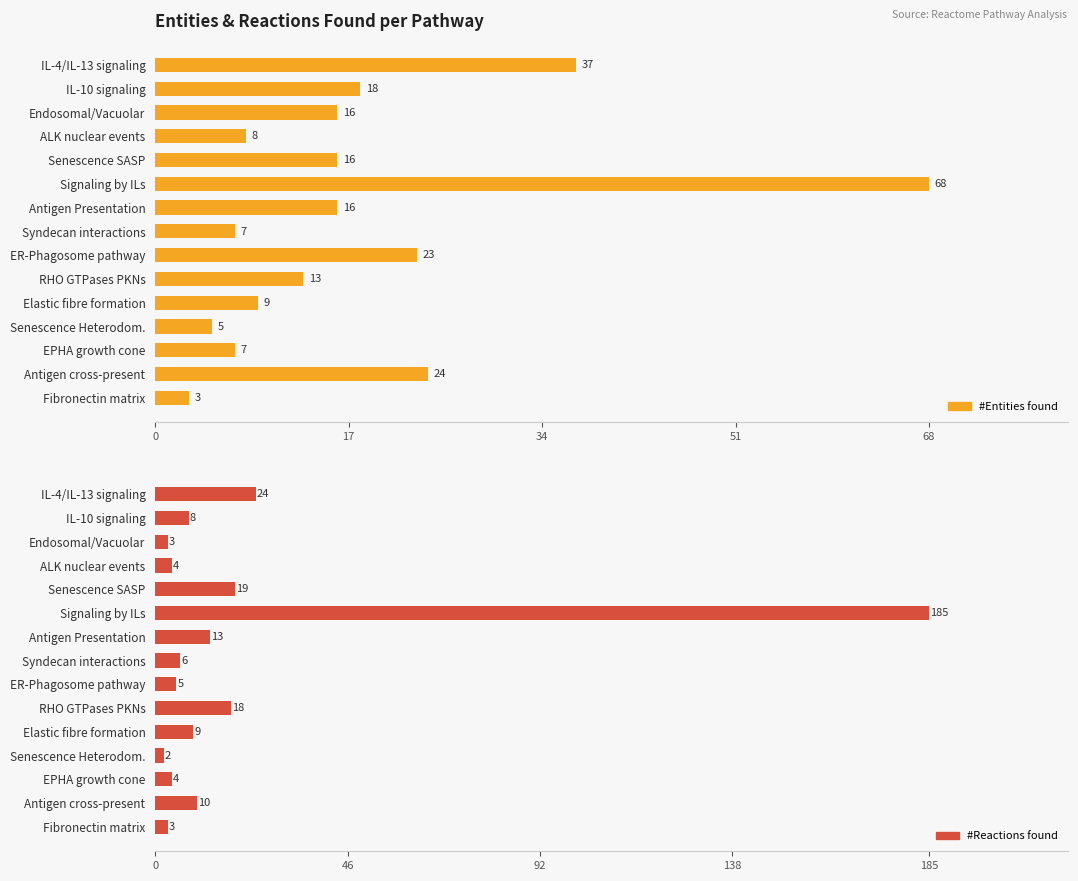

Are the bars grouped side by side (vs. stacked)?

Yes